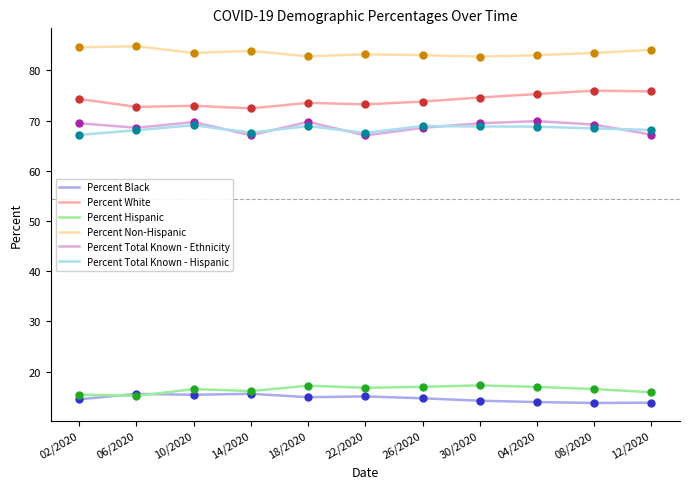

What position from the right is 12/2020?

1